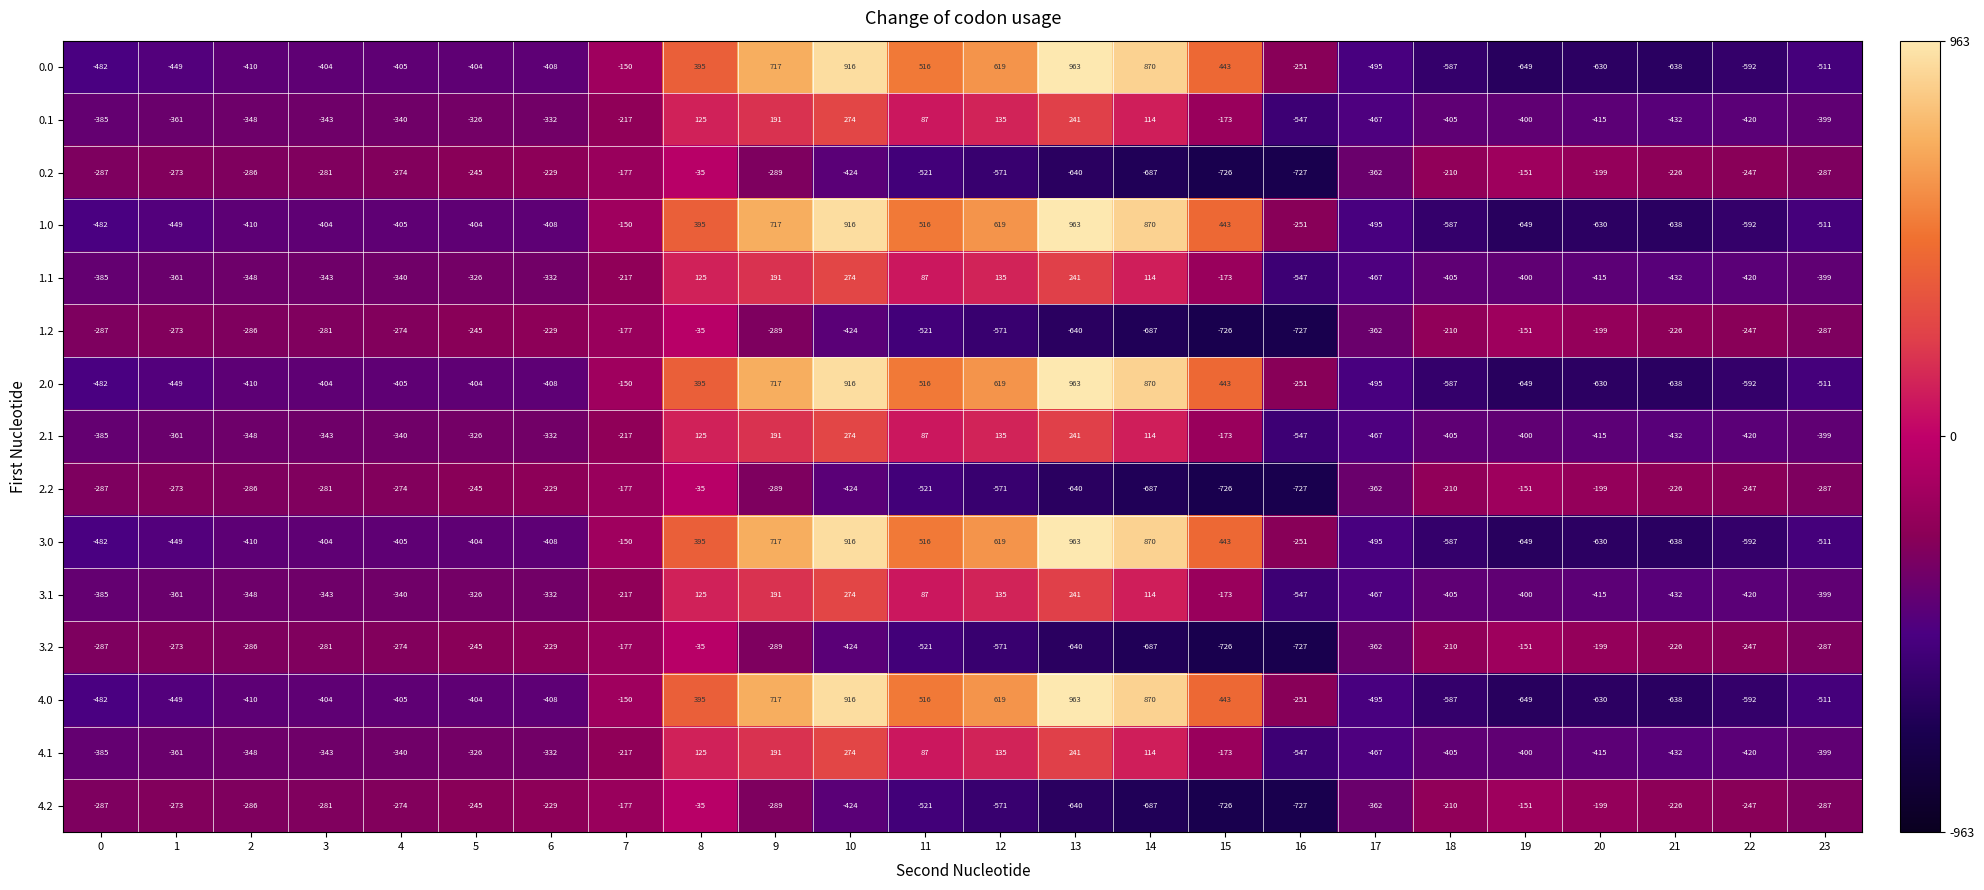

What is the maximum value shown in the chart?

963